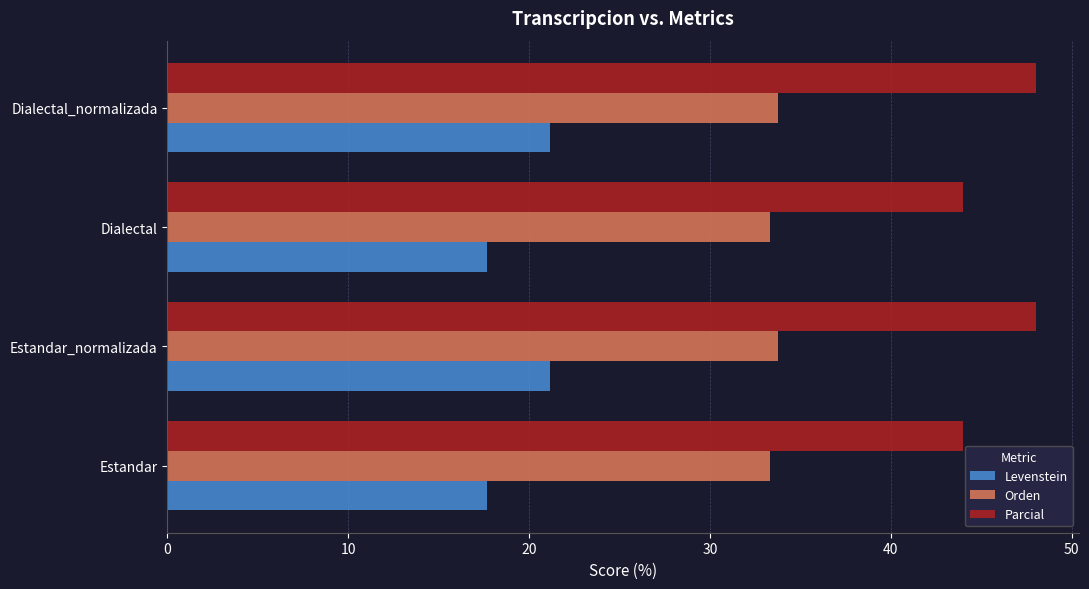

Which series has the largest total across all categories?

Parcial